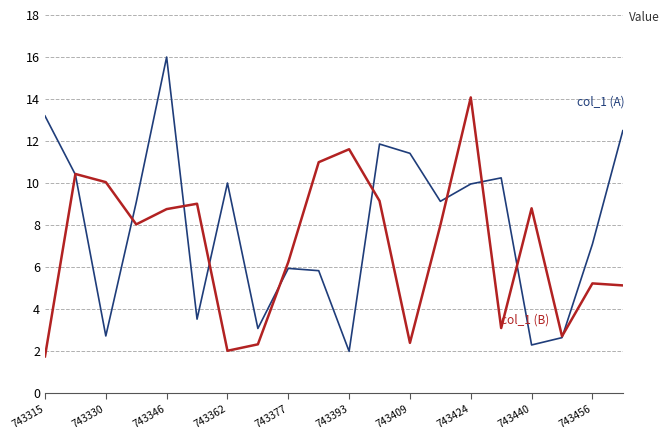

What is the greatest value displayed?

16.0